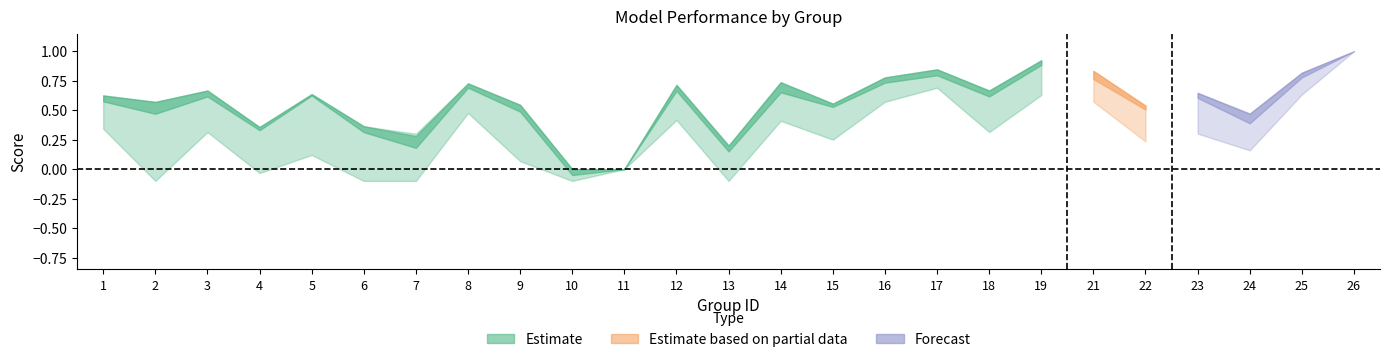

How many distinct data groups are displayed?

3